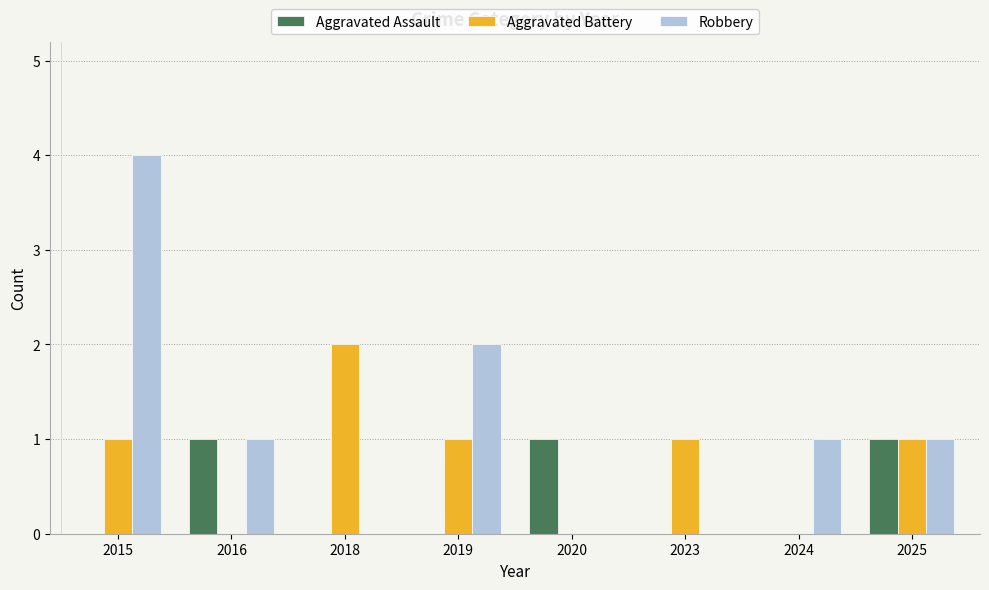

Reading left to right, extract all data points from this chart.

Aggravated Assault: 0	1	0	0	1	0	0	1
Aggravated Battery: 1	0	2	1	0	1	0	1
Robbery: 4	1	0	2	0	0	1	1